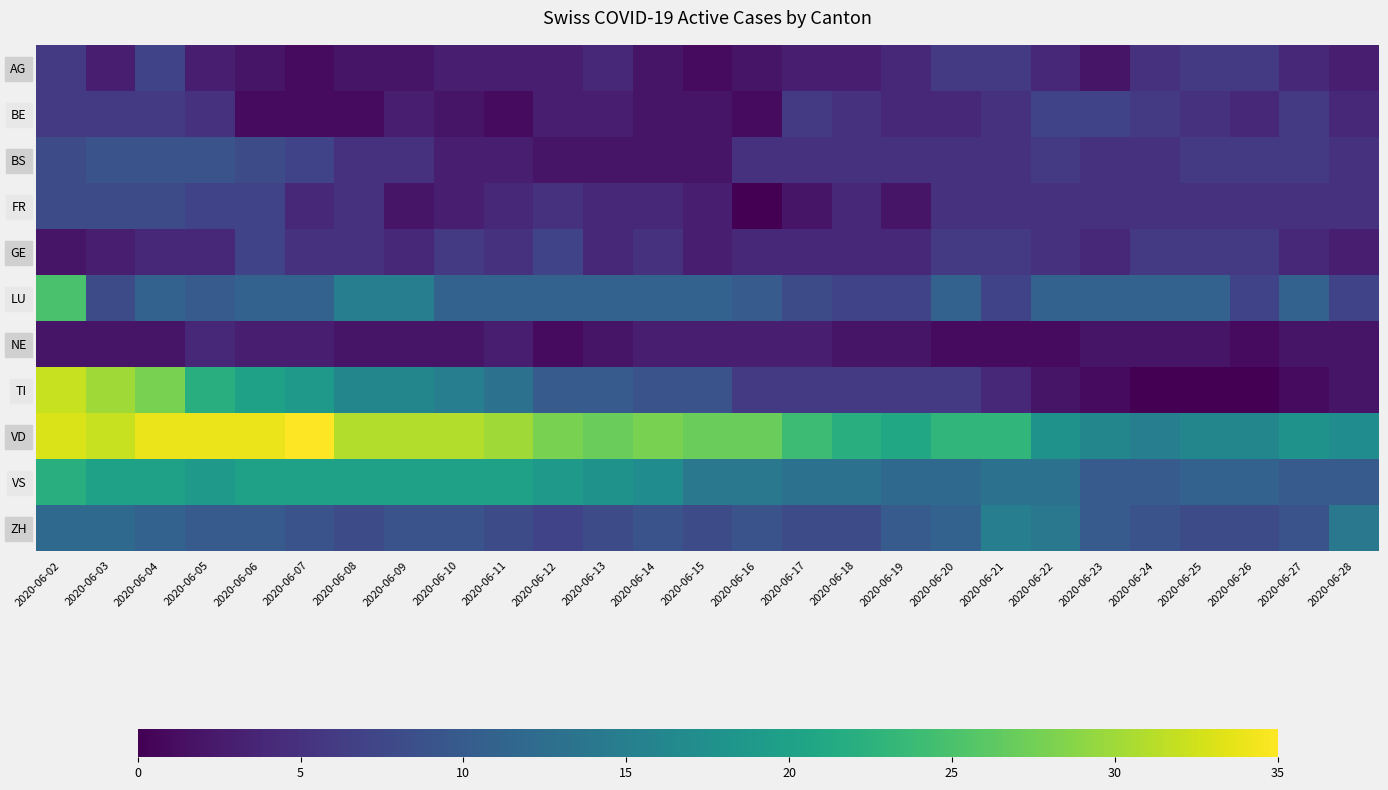

Reading left to right, what are all the values shown in this chart?

AG: 2020-06-02=6	2020-06-03=3	2020-06-04=7	2020-06-05=3	2020-06-06=2	2020-06-07=1	2020-06-08=2	2020-06-09=2	2020-06-10=3	2020-06-11=3	2020-06-12=3	2020-06-13=4	2020-06-14=2	2020-06-15=1	2020-06-16=2	2020-06-17=3	2020-06-18=3	2020-06-19=4	2020-06-20=6	2020-06-21=6	2020-06-22=4	2020-06-23=2	2020-06-24=5	2020-06-25=6	2020-06-26=6	2020-06-27=4	2020-06-28=3
BE: 2020-06-02=6	2020-06-03=6	2020-06-04=6	2020-06-05=5	2020-06-06=1	2020-06-07=1	2020-06-08=1	2020-06-09=3	2020-06-10=2	2020-06-11=1	2020-06-12=3	2020-06-13=3	2020-06-14=2	2020-06-15=2	2020-06-16=1	2020-06-17=6	2020-06-18=5	2020-06-19=4	2020-06-20=4	2020-06-21=5	2020-06-22=7	2020-06-23=7	2020-06-24=6	2020-06-25=5	2020-06-26=4	2020-06-27=6	2020-06-28=4
BS: 2020-06-02=8	2020-06-03=9	2020-06-04=9	2020-06-05=9	2020-06-06=8	2020-06-07=7	2020-06-08=5	2020-06-09=5	2020-06-10=3	2020-06-11=3	2020-06-12=2	2020-06-13=2	2020-06-14=2	2020-06-15=2	2020-06-16=5	2020-06-17=5	2020-06-18=5	2020-06-19=5	2020-06-20=5	2020-06-21=5	2020-06-22=6	2020-06-23=5	2020-06-24=5	2020-06-25=6	2020-06-26=6	2020-06-27=6	2020-06-28=5
FR: 2020-06-02=8	2020-06-03=8	2020-06-04=8	2020-06-05=7	2020-06-06=7	2020-06-07=4	2020-06-08=5	2020-06-09=2	2020-06-10=3	2020-06-11=4	2020-06-12=5	2020-06-13=4	2020-06-14=4	2020-06-15=3	2020-06-16=0	2020-06-17=2	2020-06-18=4	2020-06-19=2	2020-06-20=5	2020-06-21=5	2020-06-22=5	2020-06-23=5	2020-06-24=5	2020-06-25=5	2020-06-26=5	2020-06-27=5	2020-06-28=5
GE: 2020-06-02=2	2020-06-03=3	2020-06-04=4	2020-06-05=4	2020-06-06=7	2020-06-07=5	2020-06-08=5	2020-06-09=4	2020-06-10=6	2020-06-11=5	2020-06-12=7	2020-06-13=4	2020-06-14=5	2020-06-15=3	2020-06-16=4	2020-06-17=4	2020-06-18=4	2020-06-19=4	2020-06-20=6	2020-06-21=6	2020-06-22=5	2020-06-23=4	2020-06-24=6	2020-06-25=6	2020-06-26=6	2020-06-27=4	2020-06-28=3
LU: 2020-06-02=25	2020-06-03=8	2020-06-04=11	2020-06-05=10	2020-06-06=11	2020-06-07=11	2020-06-08=15	2020-06-09=15	2020-06-10=11	2020-06-11=11	2020-06-12=11	2020-06-13=11	2020-06-14=11	2020-06-15=11	2020-06-16=10	2020-06-17=8	2020-06-18=7	2020-06-19=7	2020-06-20=11	2020-06-21=7	2020-06-22=11	2020-06-23=11	2020-06-24=11	2020-06-25=11	2020-06-26=7	2020-06-27=11	2020-06-28=7
NE: 2020-06-02=2	2020-06-03=2	2020-06-04=2	2020-06-05=4	2020-06-06=3	2020-06-07=3	2020-06-08=2	2020-06-09=2	2020-06-10=2	2020-06-11=3	2020-06-12=1	2020-06-13=2	2020-06-14=3	2020-06-15=3	2020-06-16=3	2020-06-17=3	2020-06-18=2	2020-06-19=2	2020-06-20=1	2020-06-21=1	2020-06-22=1	2020-06-23=2	2020-06-24=2	2020-06-25=2	2020-06-26=1	2020-06-27=2	2020-06-28=2
TI: 2020-06-02=32	2020-06-03=30	2020-06-04=28	2020-06-05=22	2020-06-06=20	2020-06-07=19	2020-06-08=16	2020-06-09=16	2020-06-10=15	2020-06-11=13	2020-06-12=10	2020-06-13=10	2020-06-14=9	2020-06-15=9	2020-06-16=6	2020-06-17=6	2020-06-18=6	2020-06-19=6	2020-06-20=6	2020-06-21=4	2020-06-22=2	2020-06-23=1	2020-06-24=0	2020-06-25=0	2020-06-26=0	2020-06-27=1	2020-06-28=2
VD: 2020-06-02=33	2020-06-03=32	2020-06-04=34	2020-06-05=34	2020-06-06=34	2020-06-07=35	2020-06-08=31	2020-06-09=31	2020-06-10=31	2020-06-11=30	2020-06-12=28	2020-06-13=27	2020-06-14=28	2020-06-15=27	2020-06-16=27	2020-06-17=24	2020-06-18=22	2020-06-19=21	2020-06-20=23	2020-06-21=23	2020-06-22=18	2020-06-23=16	2020-06-24=15	2020-06-25=16	2020-06-26=16	2020-06-27=18	2020-06-28=17
VS: 2020-06-02=22	2020-06-03=20	2020-06-04=20	2020-06-05=19	2020-06-06=20	2020-06-07=20	2020-06-08=20	2020-06-09=20	2020-06-10=20	2020-06-11=20	2020-06-12=19	2020-06-13=18	2020-06-14=17	2020-06-15=14	2020-06-16=14	2020-06-17=13	2020-06-18=13	2020-06-19=12	2020-06-20=12	2020-06-21=13	2020-06-22=13	2020-06-23=10	2020-06-24=10	2020-06-25=11	2020-06-26=11	2020-06-27=10	2020-06-28=10
ZH: 2020-06-02=12	2020-06-03=12	2020-06-04=11	2020-06-05=10	2020-06-06=10	2020-06-07=9	2020-06-08=8	2020-06-09=9	2020-06-10=9	2020-06-11=8	2020-06-12=7	2020-06-13=8	2020-06-14=9	2020-06-15=8	2020-06-16=9	2020-06-17=8	2020-06-18=8	2020-06-19=10	2020-06-20=11	2020-06-21=15	2020-06-22=14	2020-06-23=10	2020-06-24=9	2020-06-25=8	2020-06-26=8	2020-06-27=9	2020-06-28=14